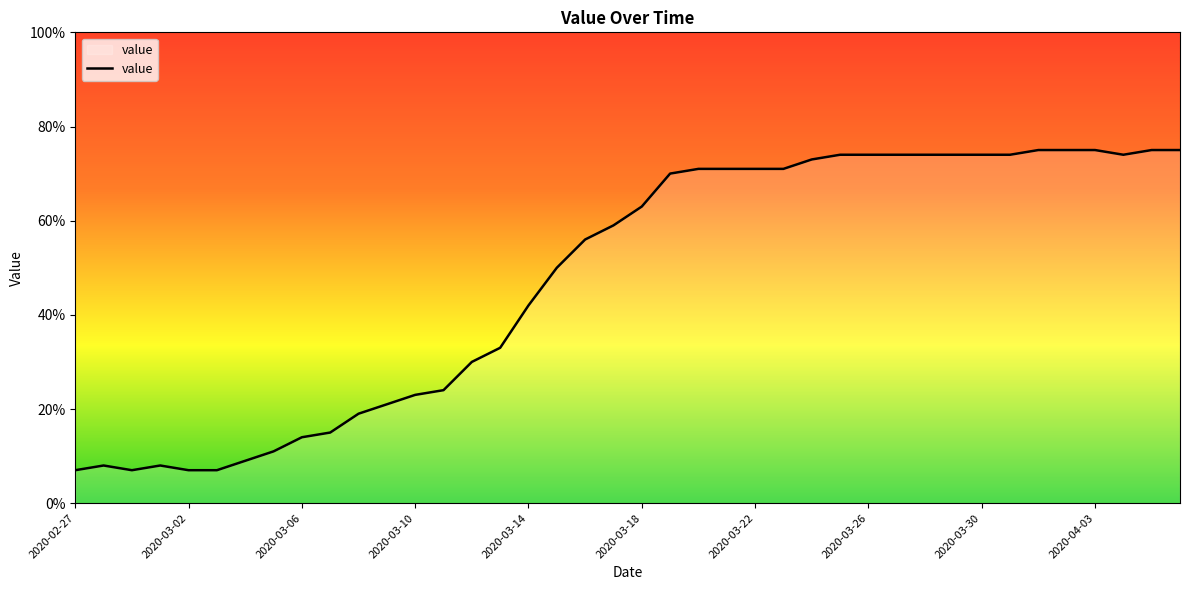

What is the difference between the second highest and minimum values?

68